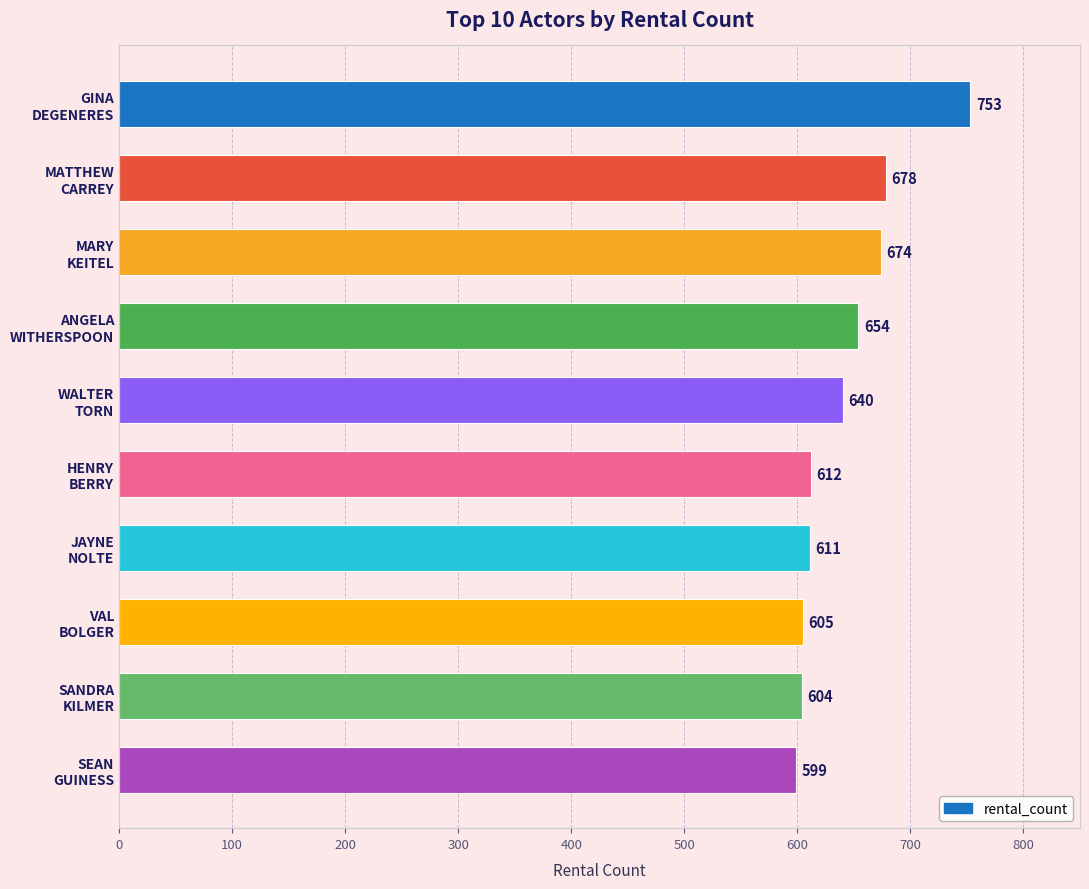

What is the sum of all values?

6430